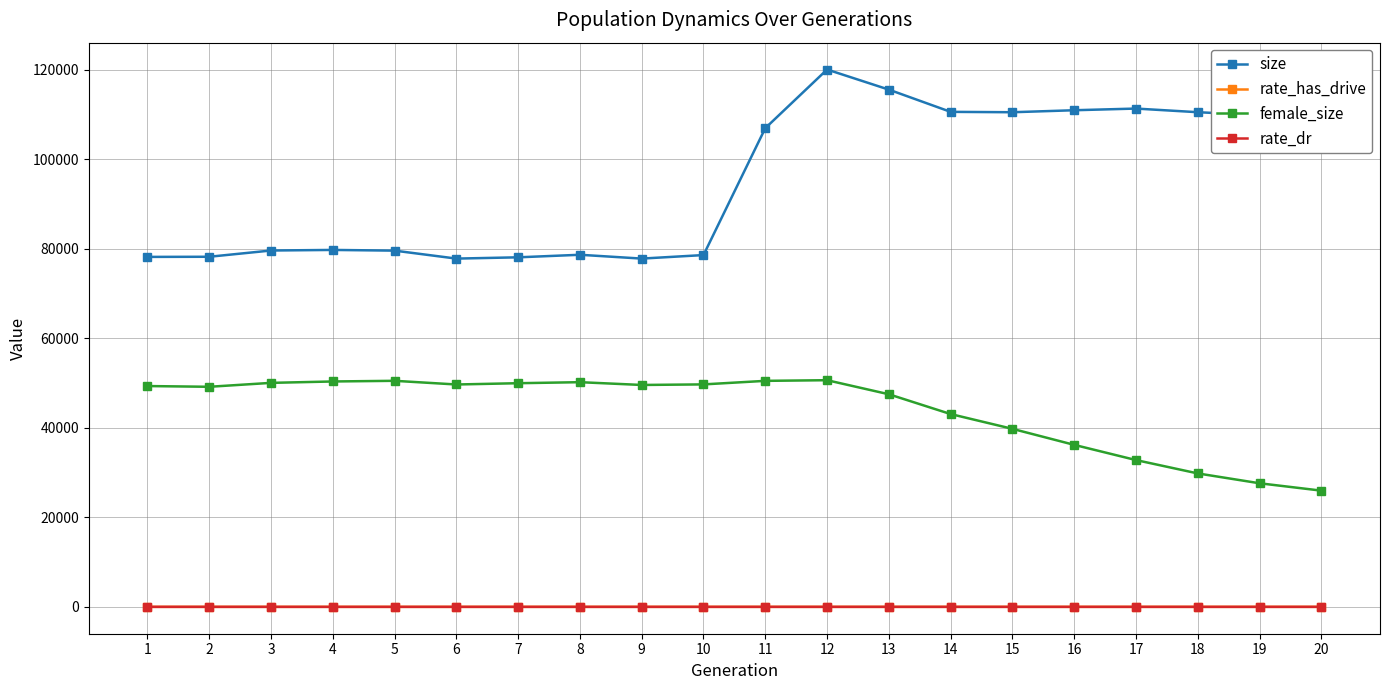

True or false: female_size and size intersect in this chart.

False